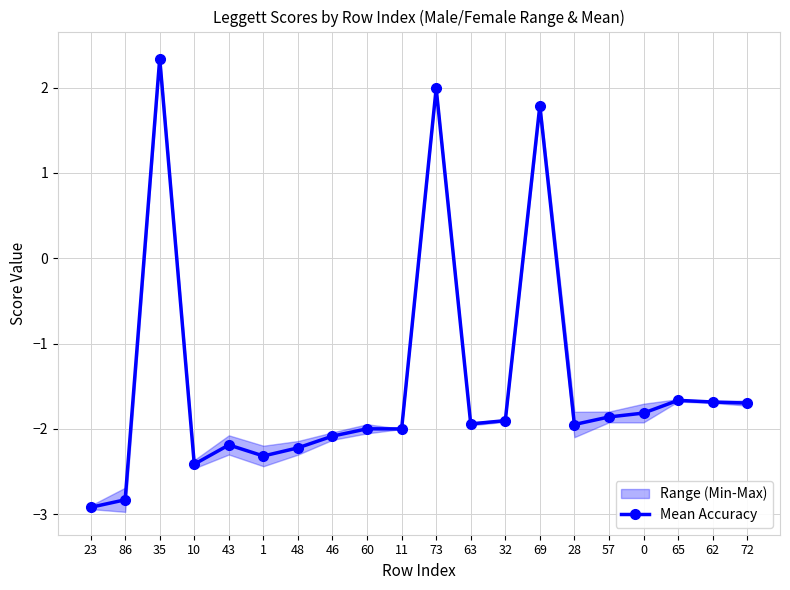

Does the chart have visible grid lines?

Yes